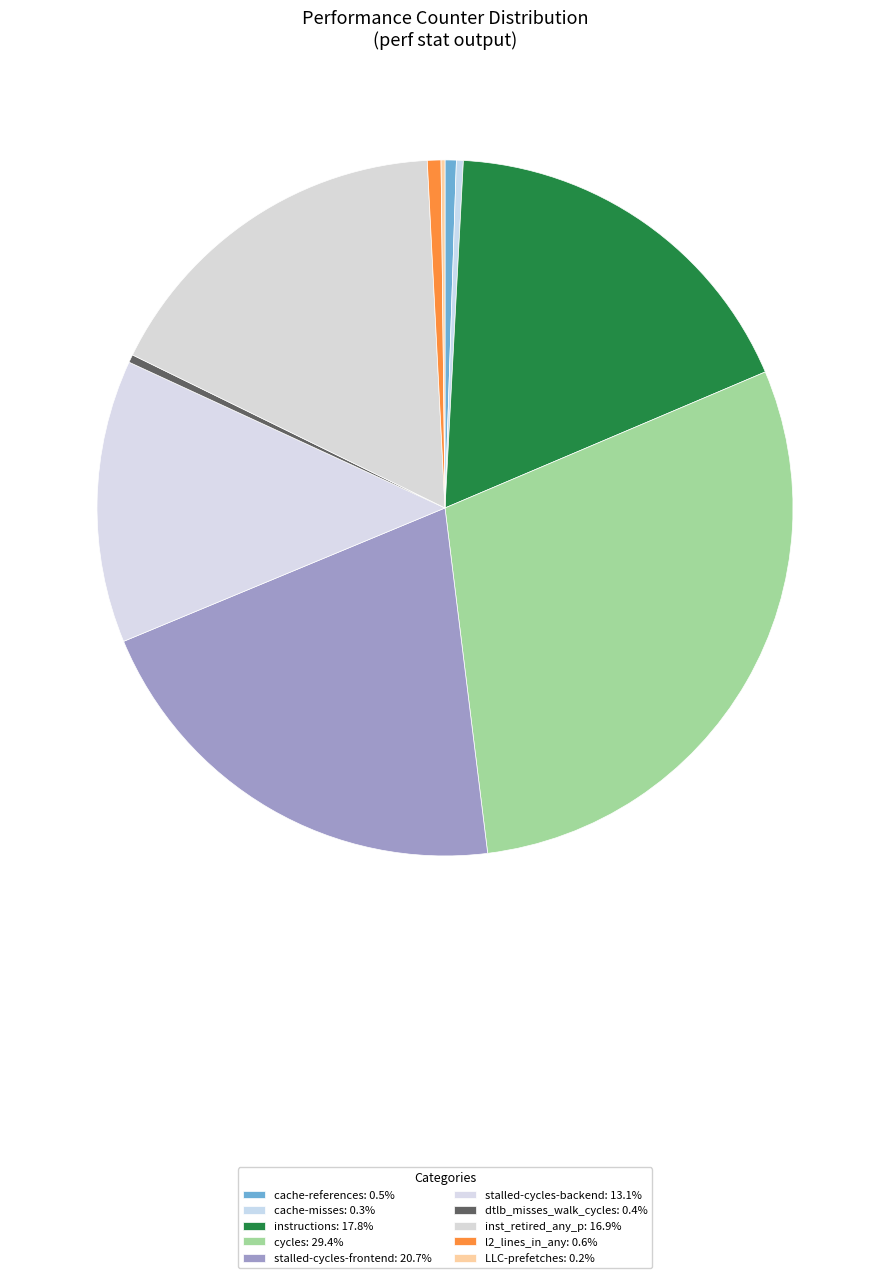

What is the ratio of the value at cycles to the value at cache-references?

56.3